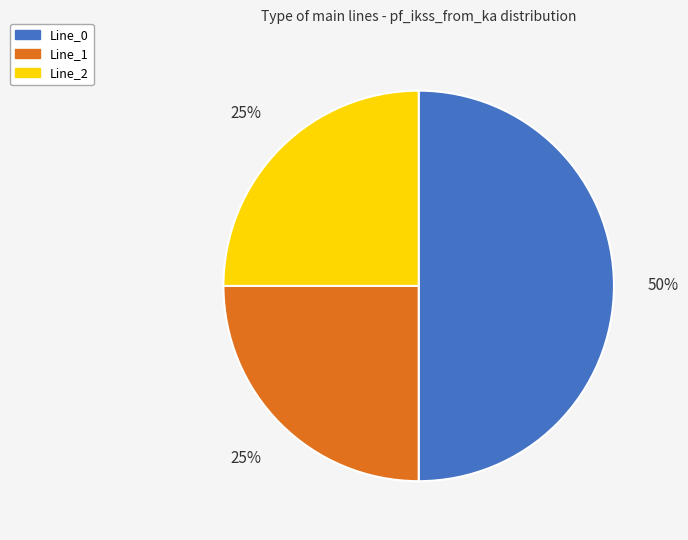

To the nearest percent, what percentage of the pie is Line_1?

25%